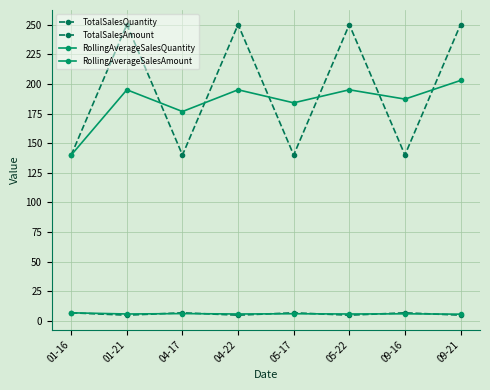

What are all the series names shown in the legend?

TotalSalesQuantity, TotalSalesAmount, RollingAverageSalesQuantity, RollingAverageSalesAmount